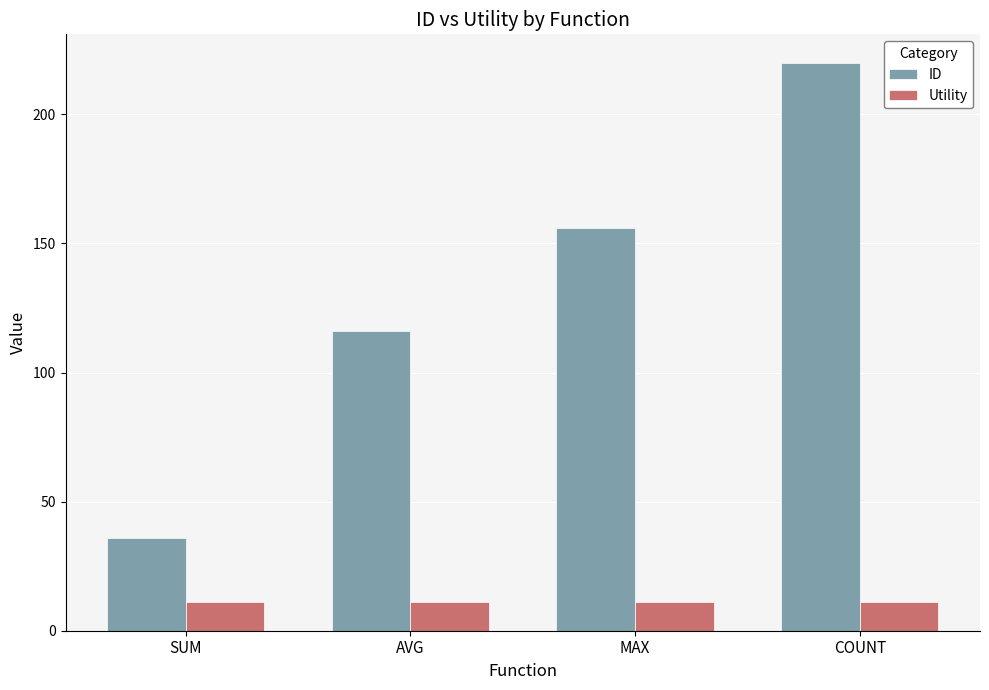

At which label does ID reach its minimum?

SUM